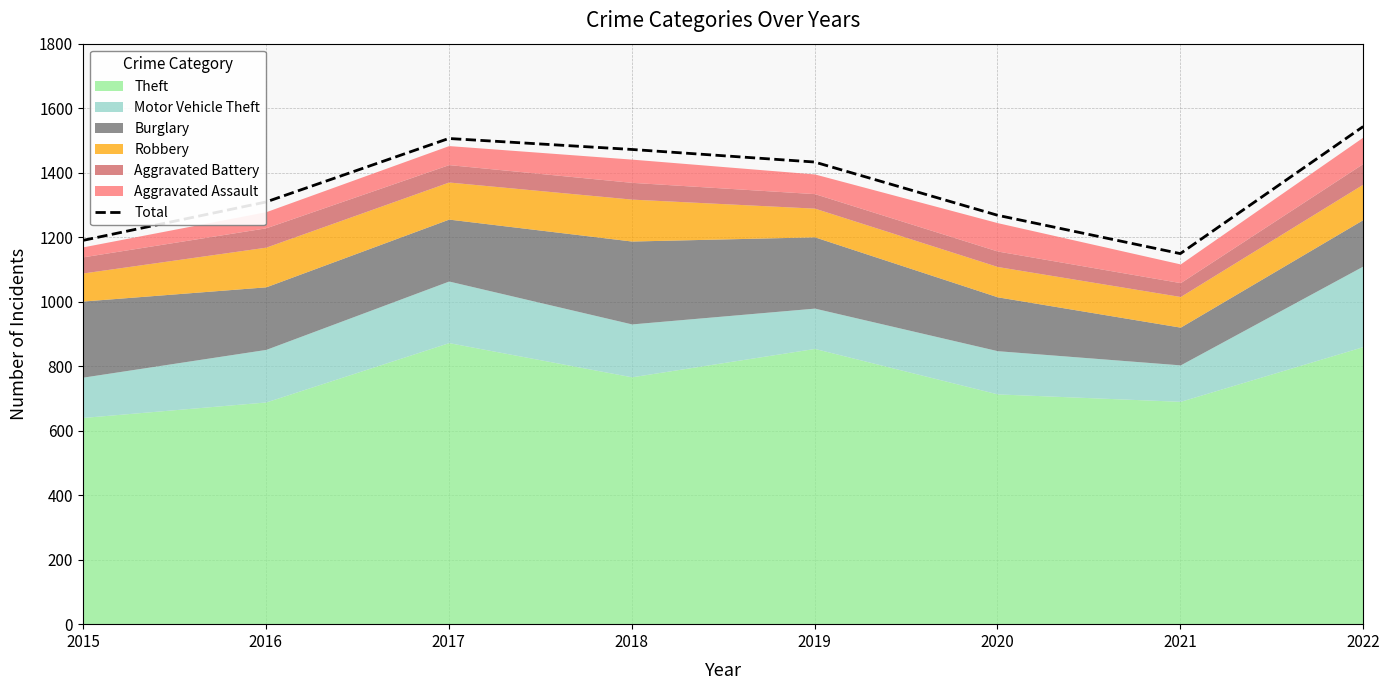

Approximately how many times larger is the value at 2022 compared to 2018?

1.0